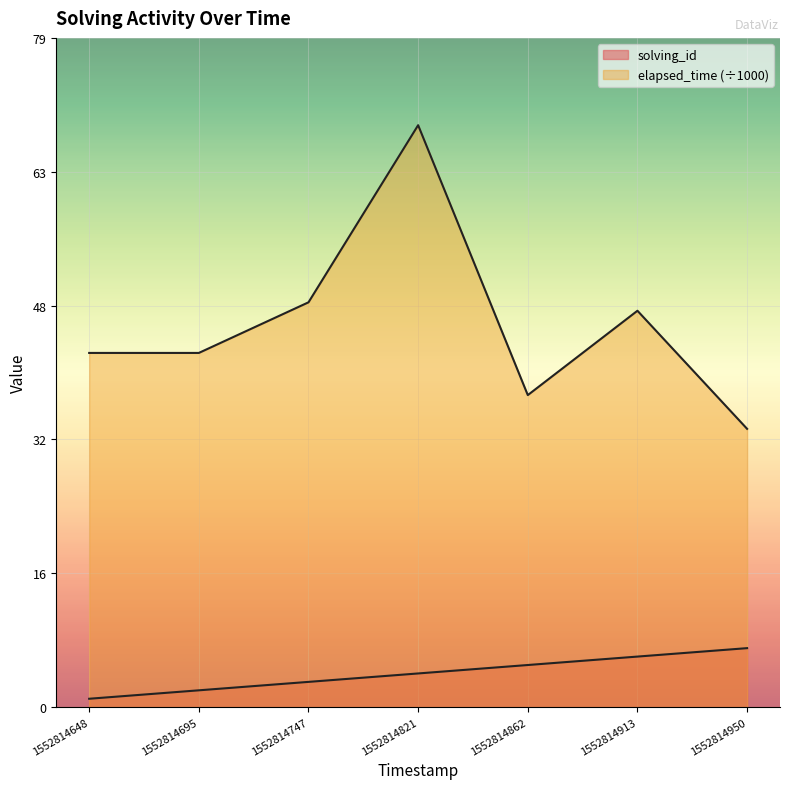

Rank the categories by elapsed_time value from highest to lowest.

1552814821, 1552814747, 1552814913, 1552814648, 1552814695, 1552814862, 1552814950